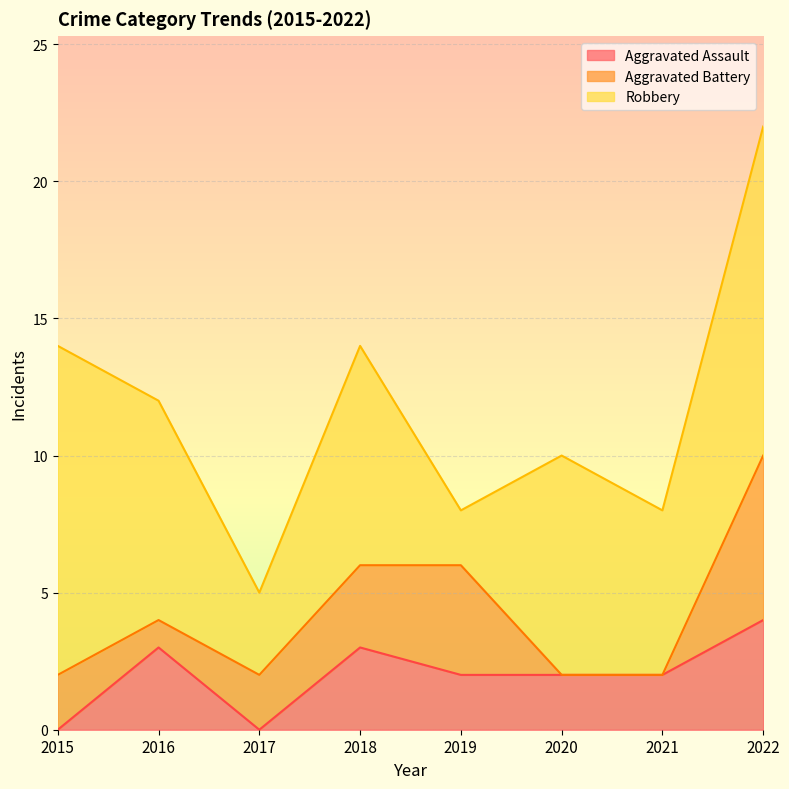

List the labels in order of Aggravated Assault value, largest first.

2022, 2016, 2018, 2019, 2020, 2021, 2015, 2017